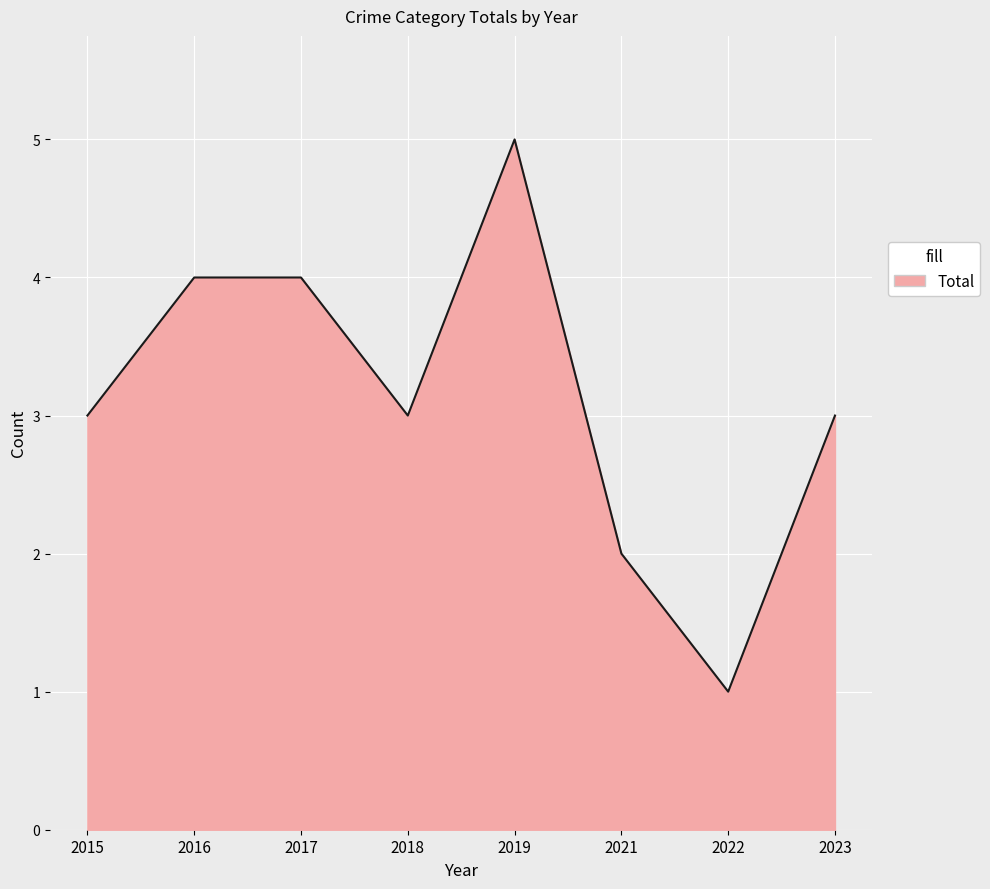

Reading right to left, transcribe all the data shown in this chart.

2023=3	2022=1	2021=2	2019=5	2018=3	2017=4	2016=4	2015=3